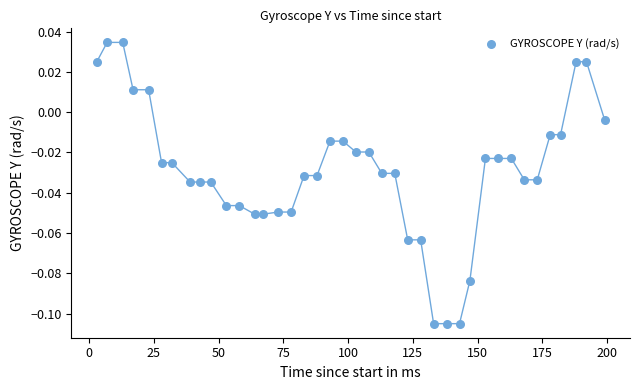

What is the range of X values (max minus min)?

196.0